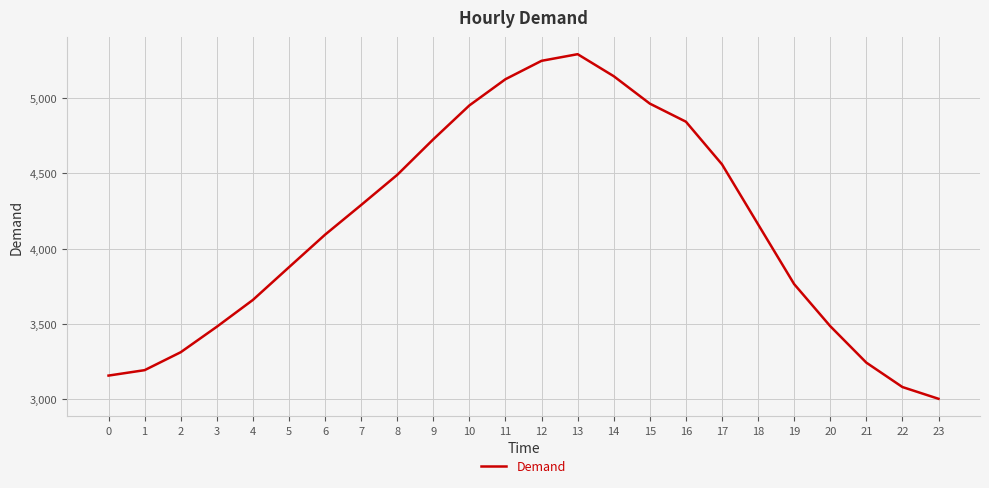

What is the maximum value shown in the chart?

5290